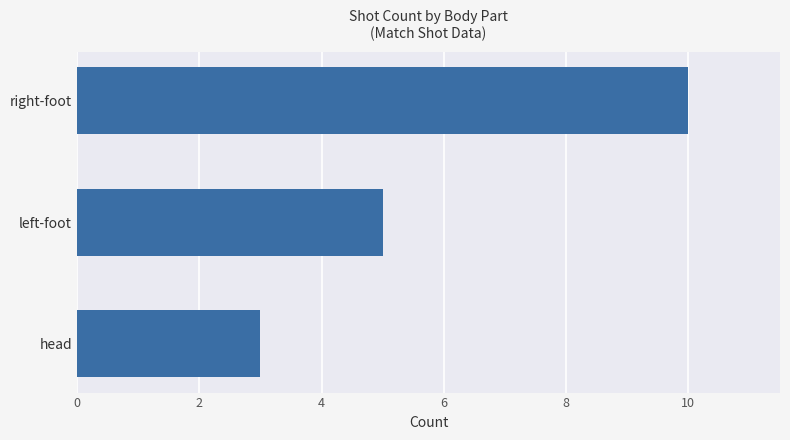

What is the ratio of the value at head to the value at right-foot?

0.3